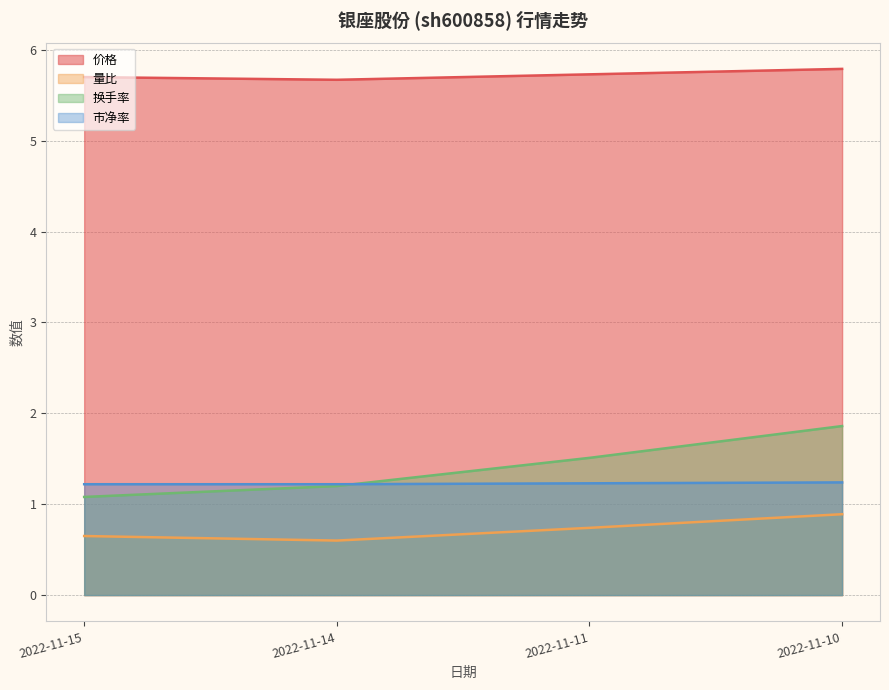

What is the spread (max minus min) of values at 2022-11-15?

5.0